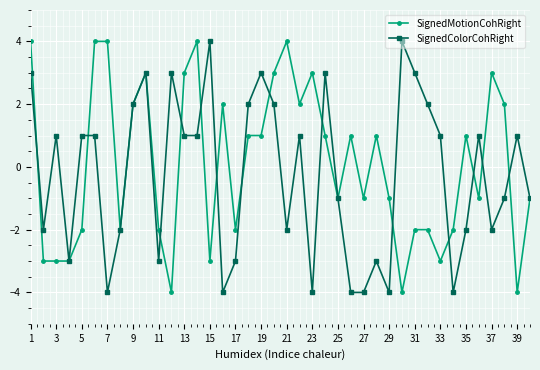

List the series in order of their overall mean, lowest first.

SignedColorCohRight, SignedMotionCohRight